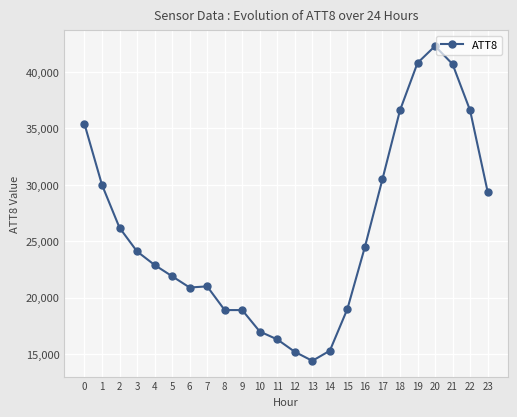

Approximately how many times larger is the value at 17 compared to 6?

1.5